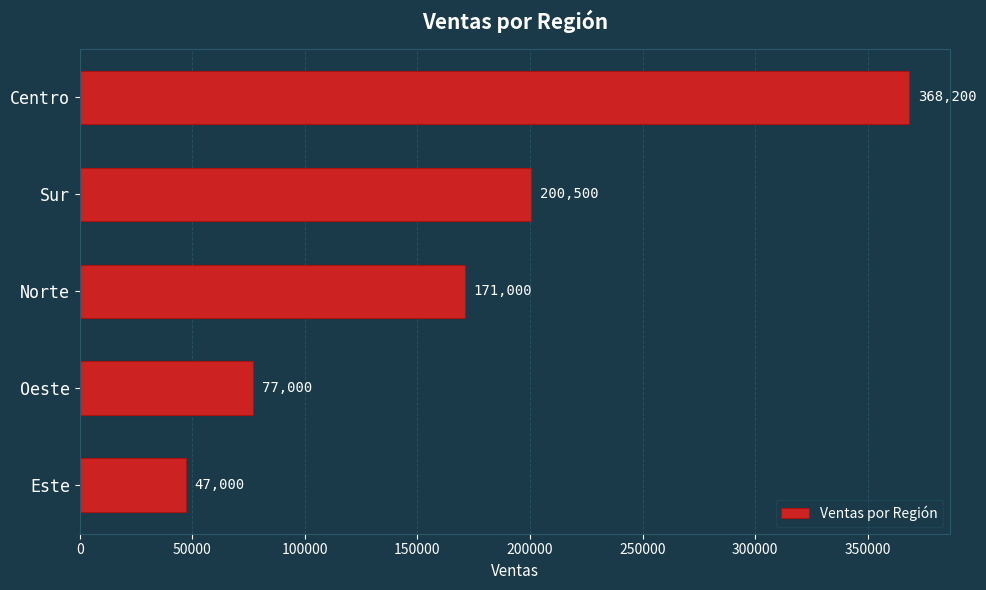

At which label is the value closest to 207600?

Sur